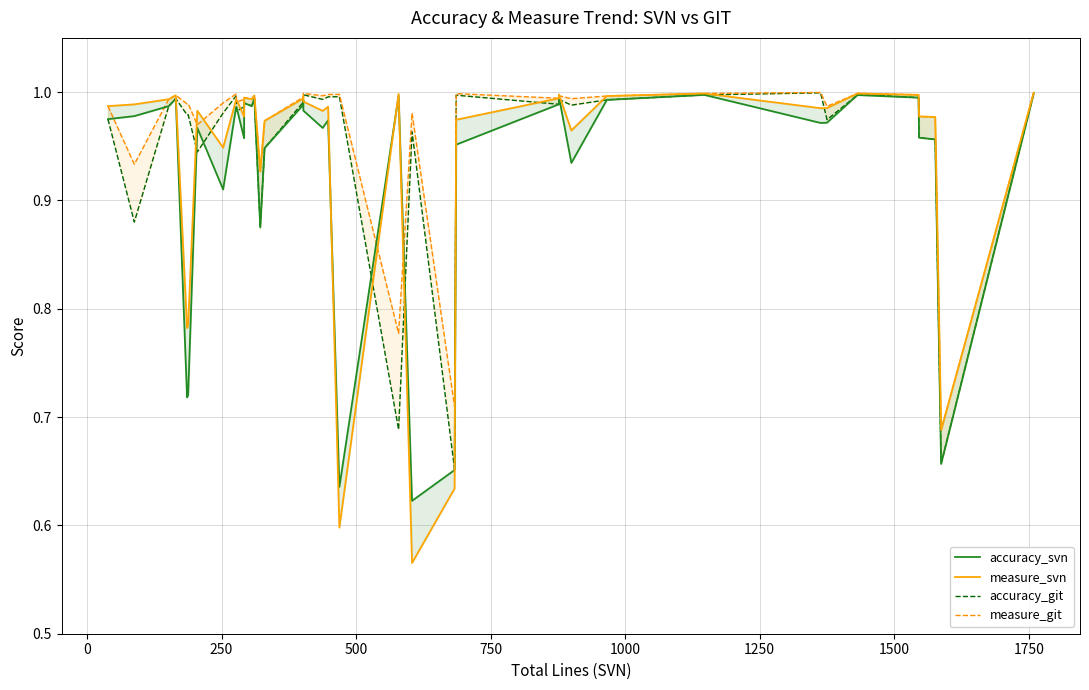

What is the approximate value of accuracy_svn at 1250?

1.0